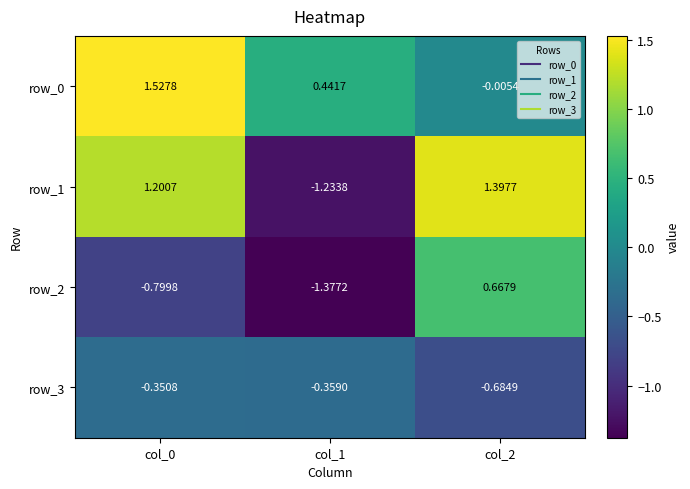

How many positive values does the row_1 series have?

2